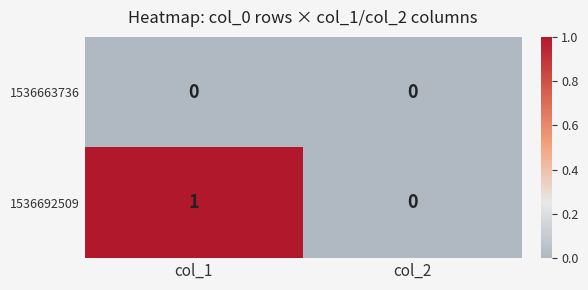

Which series has the widest spread of values?

1536692509